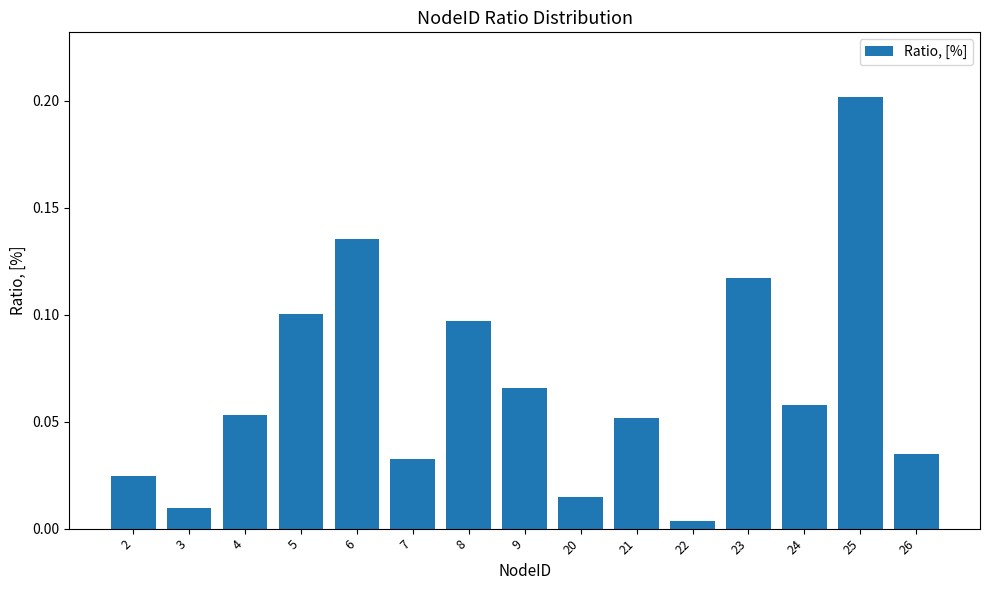

At which category does the chart reach its minimum across all series?

22